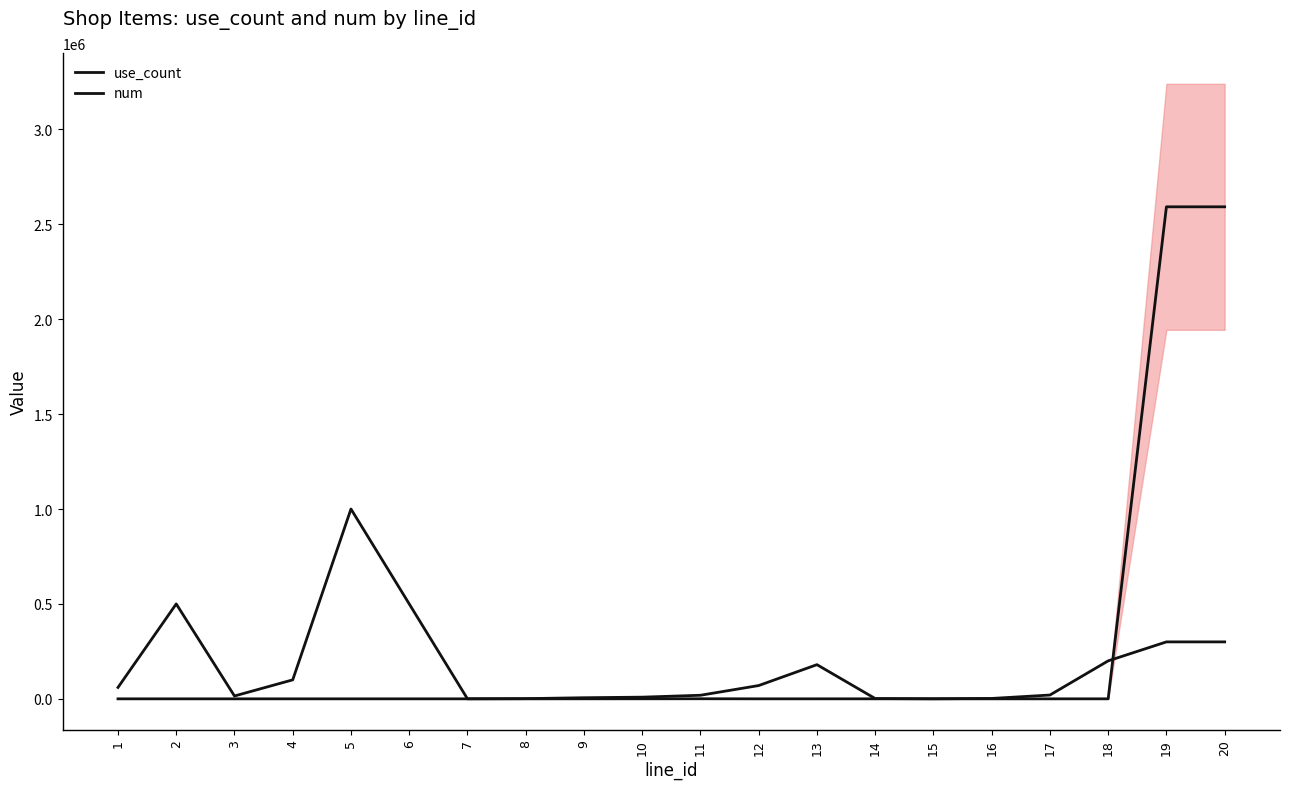

What is the sum of all use_count values?

3283200